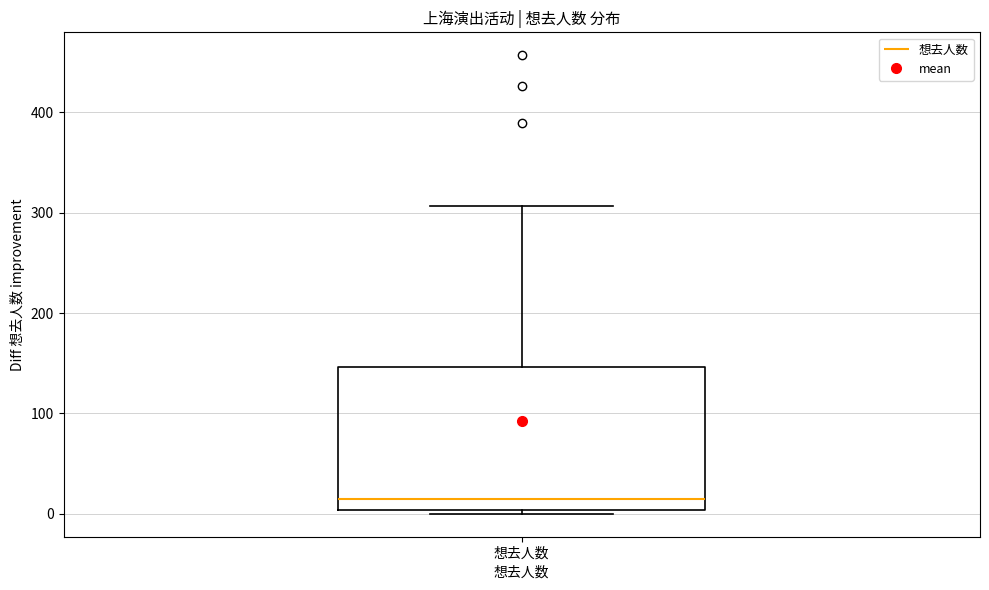

Read this box plot against the y-axis: the position of the median line, the range covered by the box, and the ends of both whiskers. The values are not printed on the chart, so give them approximately, as read against the axis.

median 20, box 0 to 150, whiskers 0 (just below the box's lower edge) to 310